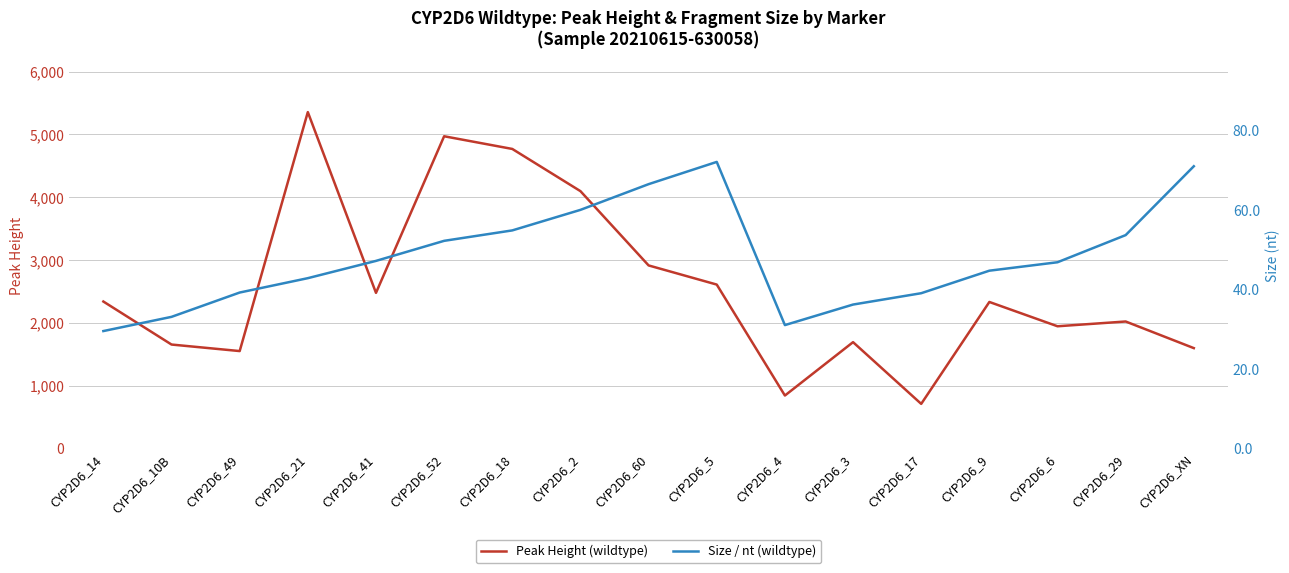

True or false: Size / nt (wildtype) has more than 2 points higher than both neighbors.

False